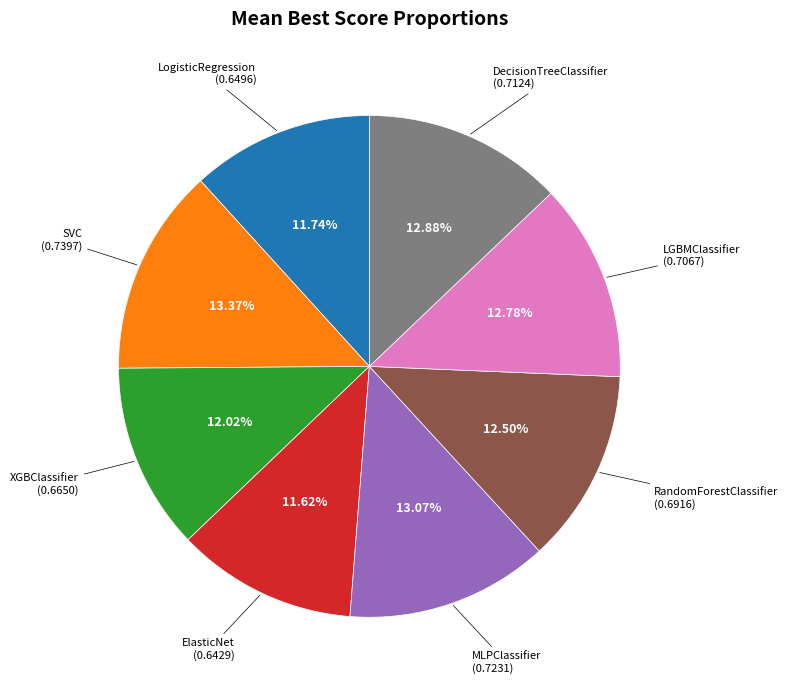

Is there a majority slice in this chart?

No